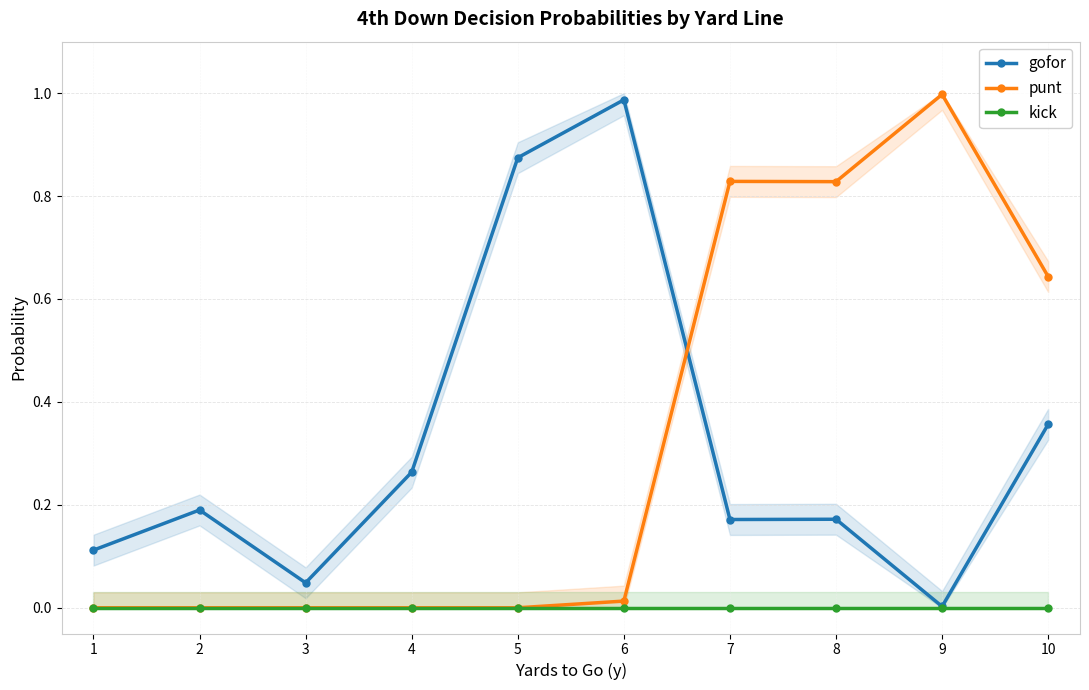

Which series has the largest range (max minus min)?

punt